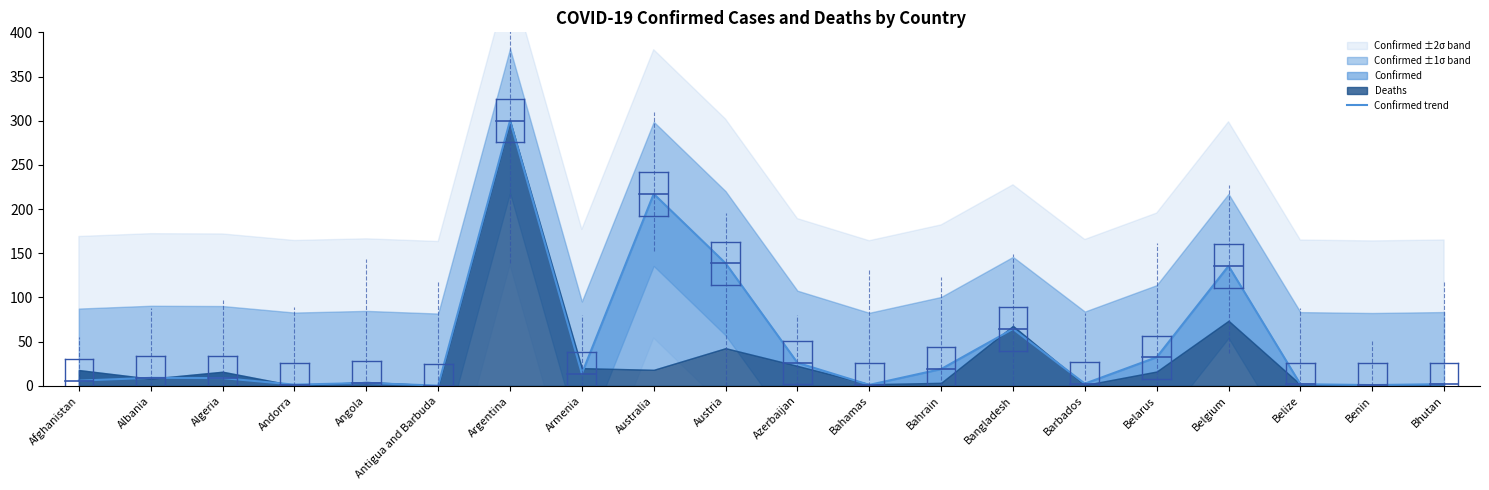

The value at Belize is 1.9. True or false?

True